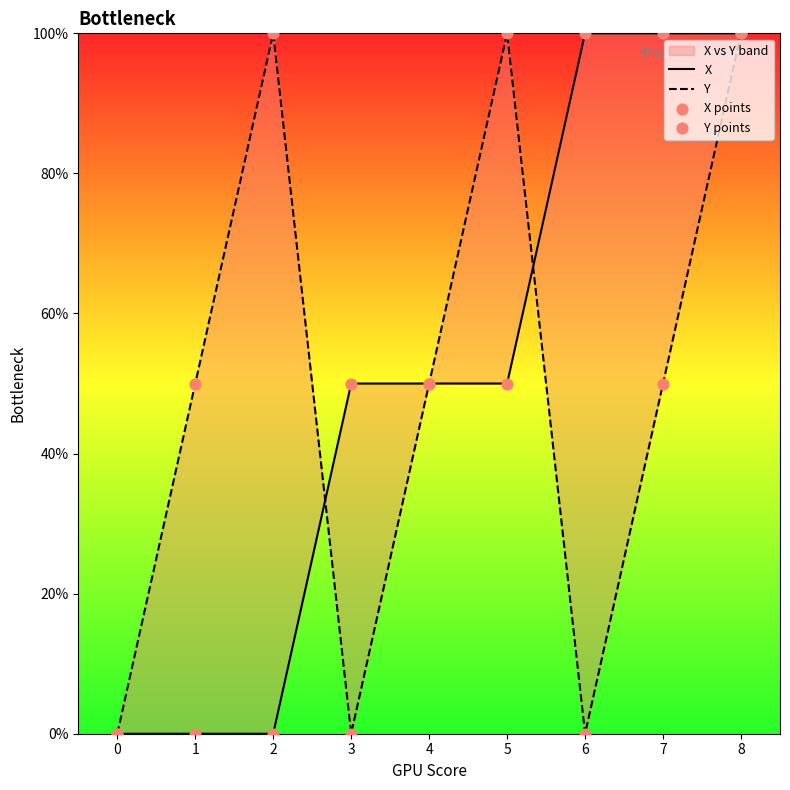

Which series has the largest total across all categories?

X